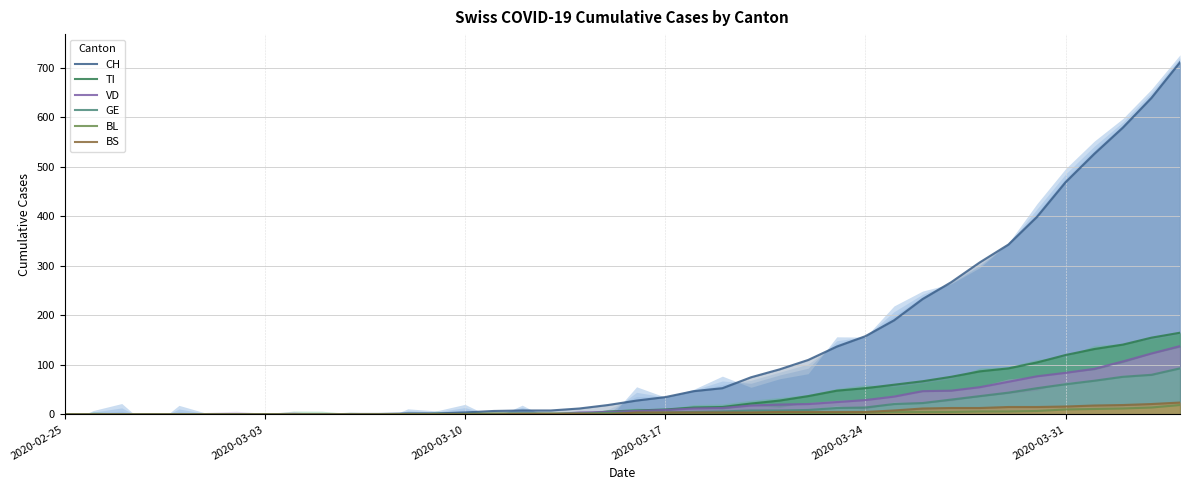

Rank the series at 22 from lowest to highest value.

BL, BS, GE, VD, TI, CH